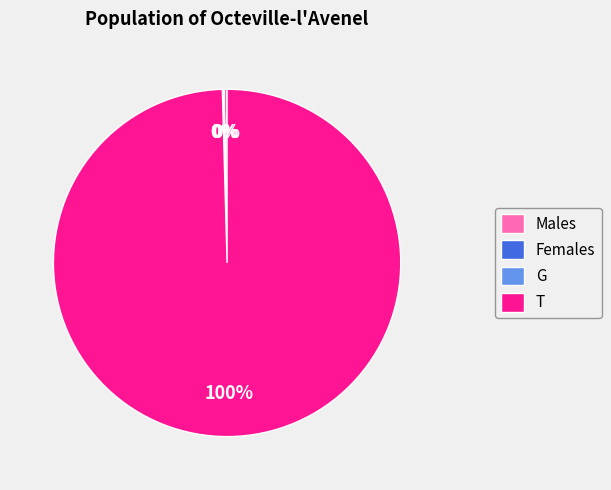

To the nearest percent, what percentage of the pie is T?

100%